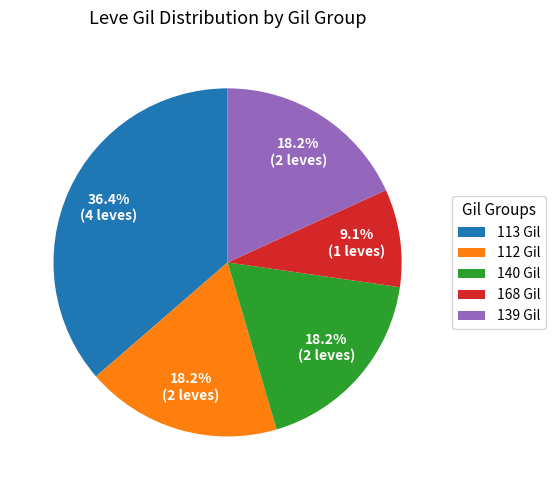

What is the ratio of the value at 112 Gil to the value at 168 Gil?

2.0